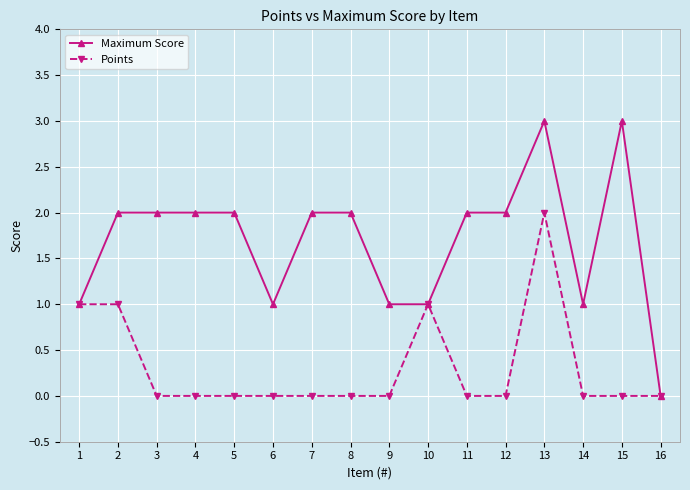

Which series has the largest total across all categories?

Maximum Score